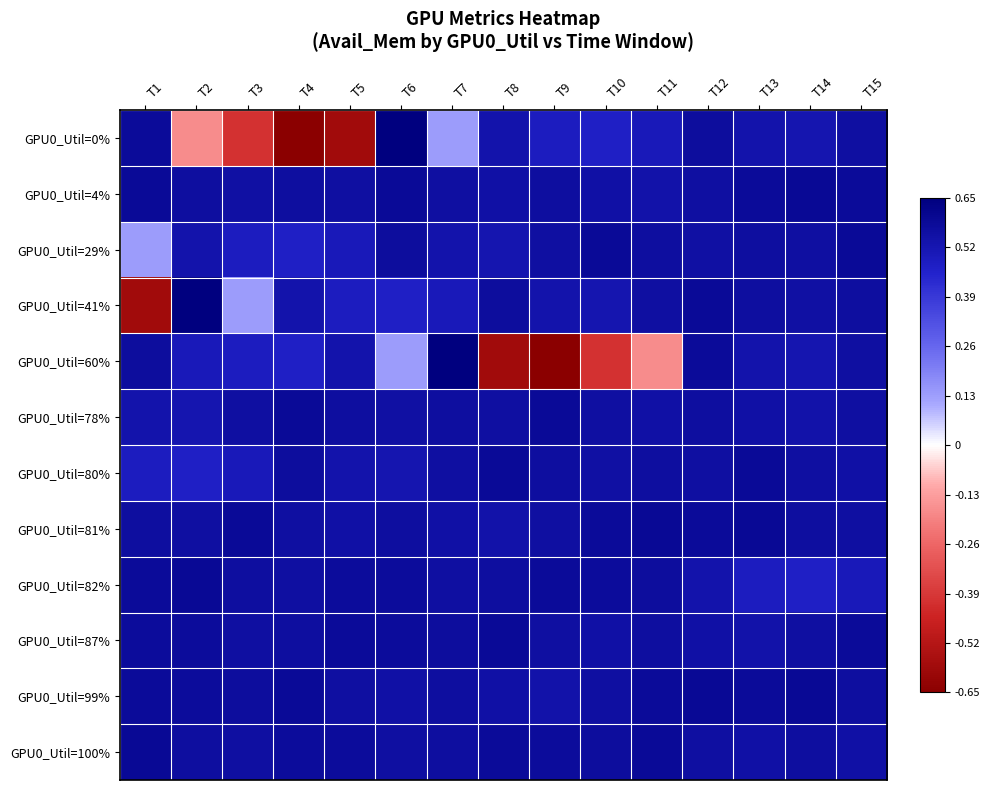

Reading left to right, extract all data points from this chart.

GPU0_Util=0%: T1=0.6	T2=-0.2	T3=-0.4	T4=-0.7	T5=-0.6	T6=0.7	T7=0.1	T8=0.5	T9=0.5	T10=0.5	T11=0.5	T12=0.6	T13=0.5	T14=0.5	T15=0.6
GPU0_Util=4%: T1=0.6	T2=0.6	T3=0.6	T4=0.6	T5=0.6	T6=0.6	T7=0.6	T8=0.6	T9=0.6	T10=0.6	T11=0.5	T12=0.6	T13=0.6	T14=0.6	T15=0.6
GPU0_Util=29%: T1=0.1	T2=0.5	T3=0.5	T4=0.5	T5=0.5	T6=0.6	T7=0.5	T8=0.5	T9=0.6	T10=0.6	T11=0.6	T12=0.6	T13=0.6	T14=0.6	T15=0.6
GPU0_Util=41%: T1=-0.6	T2=0.7	T3=0.1	T4=0.5	T5=0.5	T6=0.5	T7=0.5	T8=0.6	T9=0.5	T10=0.5	T11=0.6	T12=0.6	T13=0.6	T14=0.6	T15=0.6
GPU0_Util=60%: T1=0.6	T2=0.5	T3=0.5	T4=0.5	T5=0.5	T6=0.1	T7=0.7	T8=-0.6	T9=-0.7	T10=-0.4	T11=-0.2	T12=0.6	T13=0.5	T14=0.5	T15=0.6
GPU0_Util=78%: T1=0.5	T2=0.5	T3=0.6	T4=0.6	T5=0.6	T6=0.6	T7=0.6	T8=0.6	T9=0.6	T10=0.6	T11=0.6	T12=0.6	T13=0.6	T14=0.5	T15=0.6
GPU0_Util=80%: T1=0.5	T2=0.5	T3=0.5	T4=0.6	T5=0.5	T6=0.5	T7=0.6	T8=0.6	T9=0.6	T10=0.6	T11=0.6	T12=0.6	T13=0.6	T14=0.6	T15=0.6
GPU0_Util=81%: T1=0.6	T2=0.6	T3=0.6	T4=0.6	T5=0.6	T6=0.6	T7=0.6	T8=0.5	T9=0.6	T10=0.6	T11=0.6	T12=0.6	T13=0.6	T14=0.6	T15=0.6
GPU0_Util=82%: T1=0.6	T2=0.6	T3=0.6	T4=0.6	T5=0.6	T6=0.6	T7=0.6	T8=0.6	T9=0.6	T10=0.6	T11=0.6	T12=0.5	T13=0.5	T14=0.5	T15=0.5
GPU0_Util=87%: T1=0.6	T2=0.6	T3=0.6	T4=0.6	T5=0.6	T6=0.6	T7=0.6	T8=0.6	T9=0.6	T10=0.6	T11=0.6	T12=0.6	T13=0.5	T14=0.6	T15=0.6
GPU0_Util=99%: T1=0.6	T2=0.6	T3=0.6	T4=0.6	T5=0.6	T6=0.6	T7=0.6	T8=0.6	T9=0.5	T10=0.6	T11=0.6	T12=0.6	T13=0.6	T14=0.6	T15=0.6
GPU0_Util=100%: T1=0.6	T2=0.6	T3=0.6	T4=0.6	T5=0.6	T6=0.6	T7=0.6	T8=0.6	T9=0.6	T10=0.6	T11=0.6	T12=0.6	T13=0.6	T14=0.6	T15=0.6